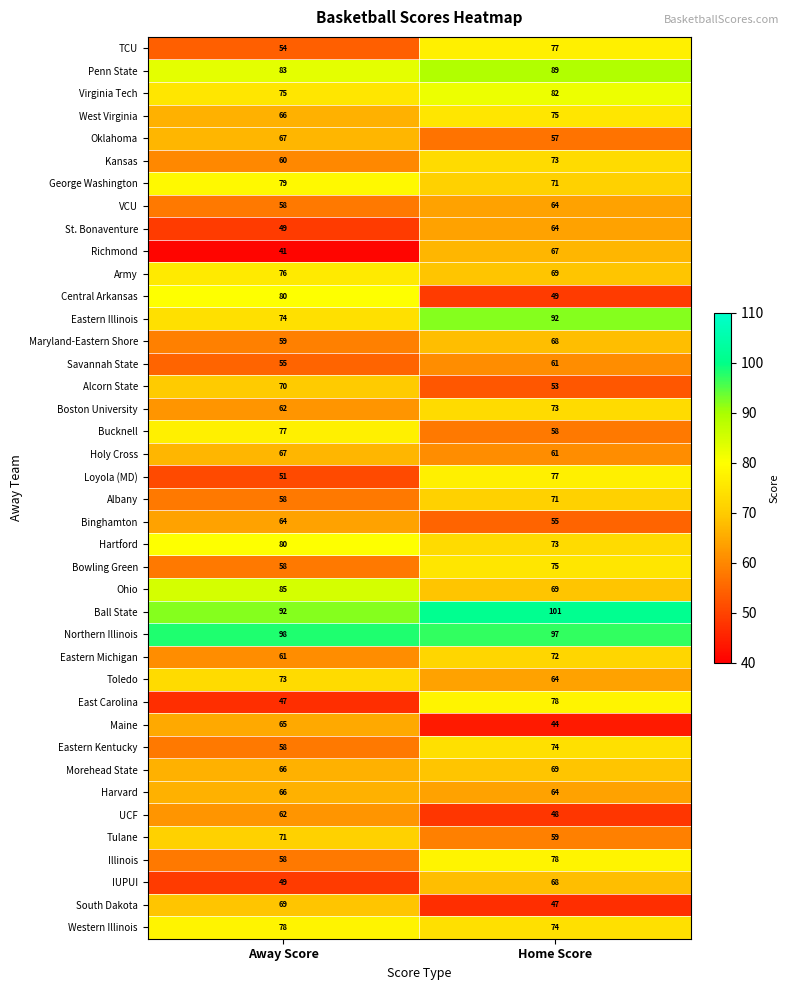

What is the difference between the highest and lowest values at Home Score?

57